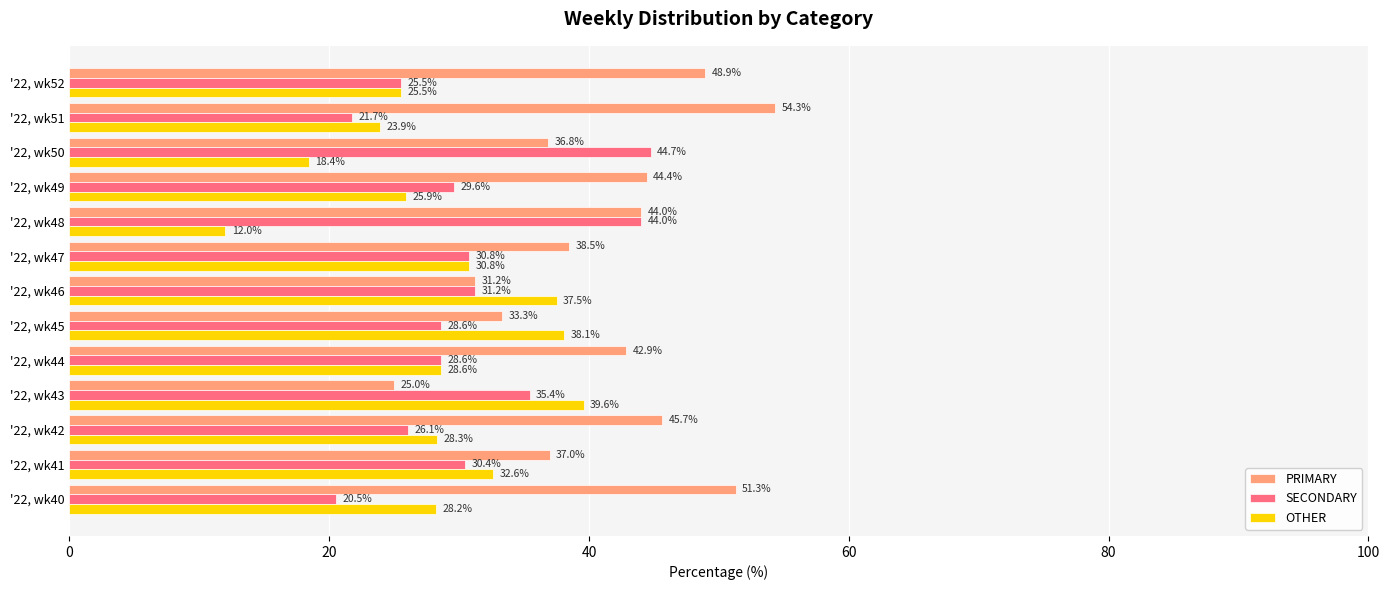

Is the value of PRIMARY at '22, wk44 greater than the value of SECONDARY at '22, wk48?

No